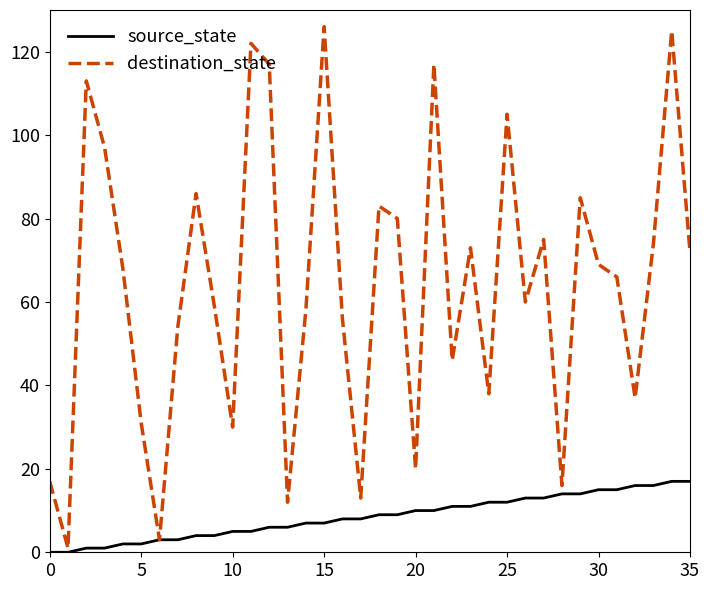

Rank the series by their average value, from lowest to highest.

source_state, destination_state